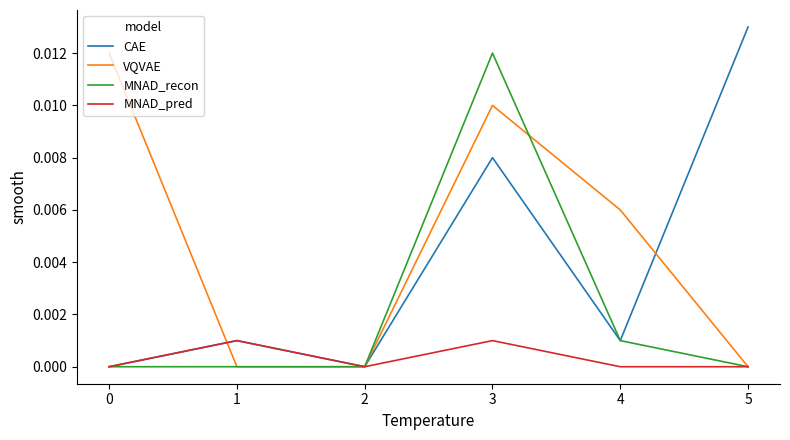

The value of CAE at 0 is 0.0. True or false?

True